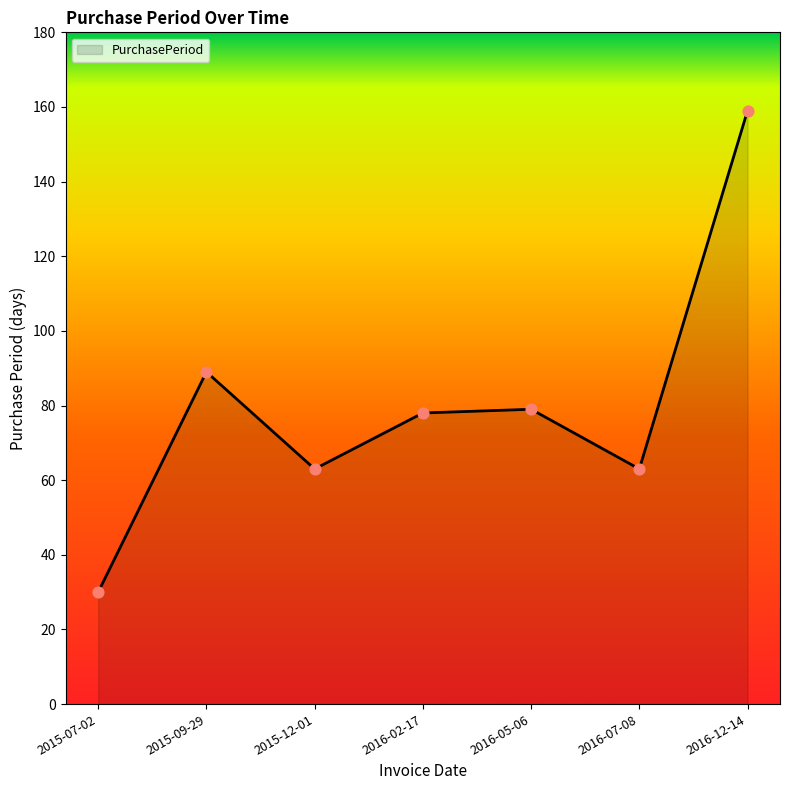

What is the ratio of the value at 2016-12-14 to the value at 2015-07-02?

5.3